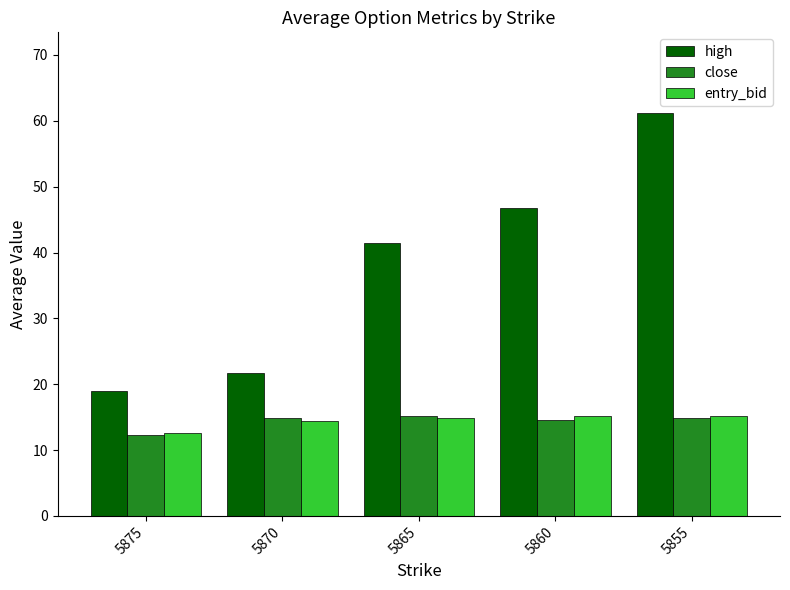

What is the spread (max minus min) of values at 5870?

7.3